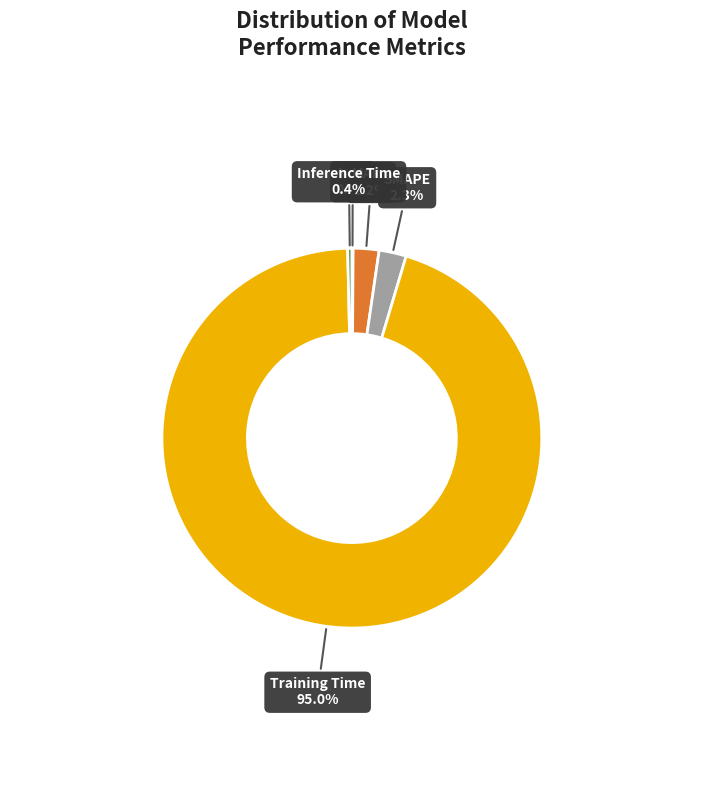

How much of the chart is everything except Training Time?

5.0%